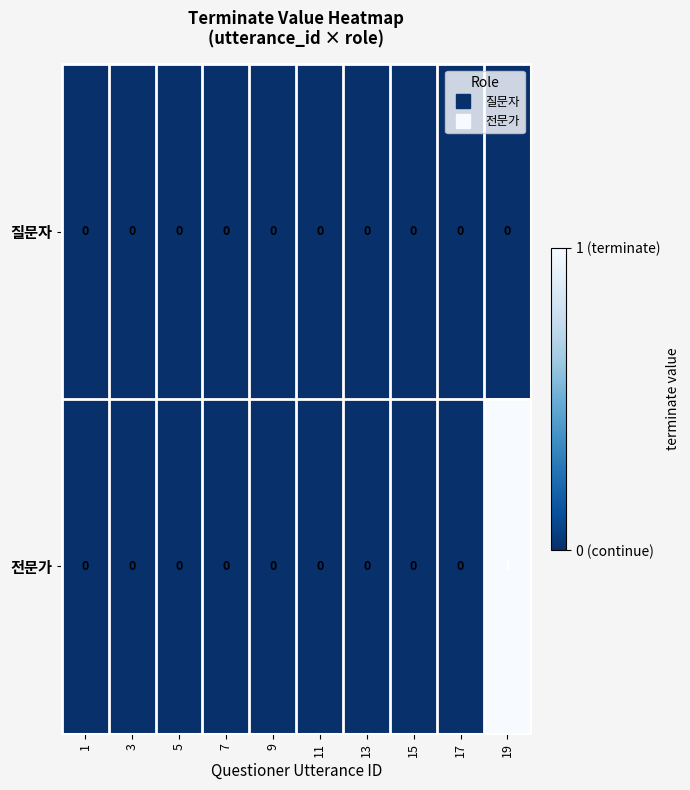

Which series has the largest total across all categories?

전문가